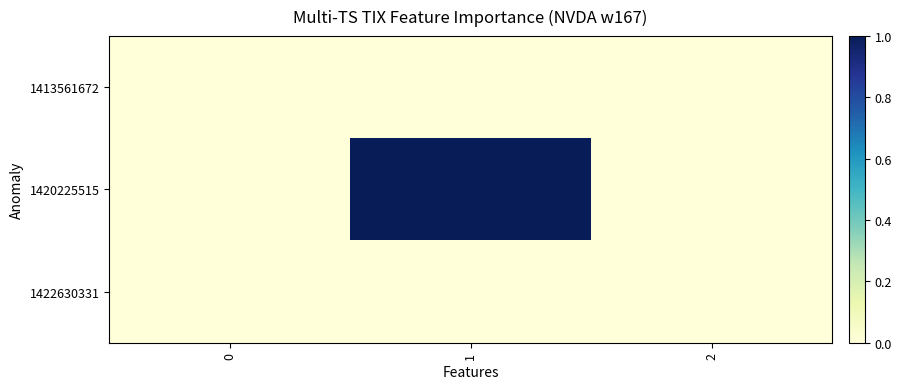

At which category is the sum across all series the highest?

1